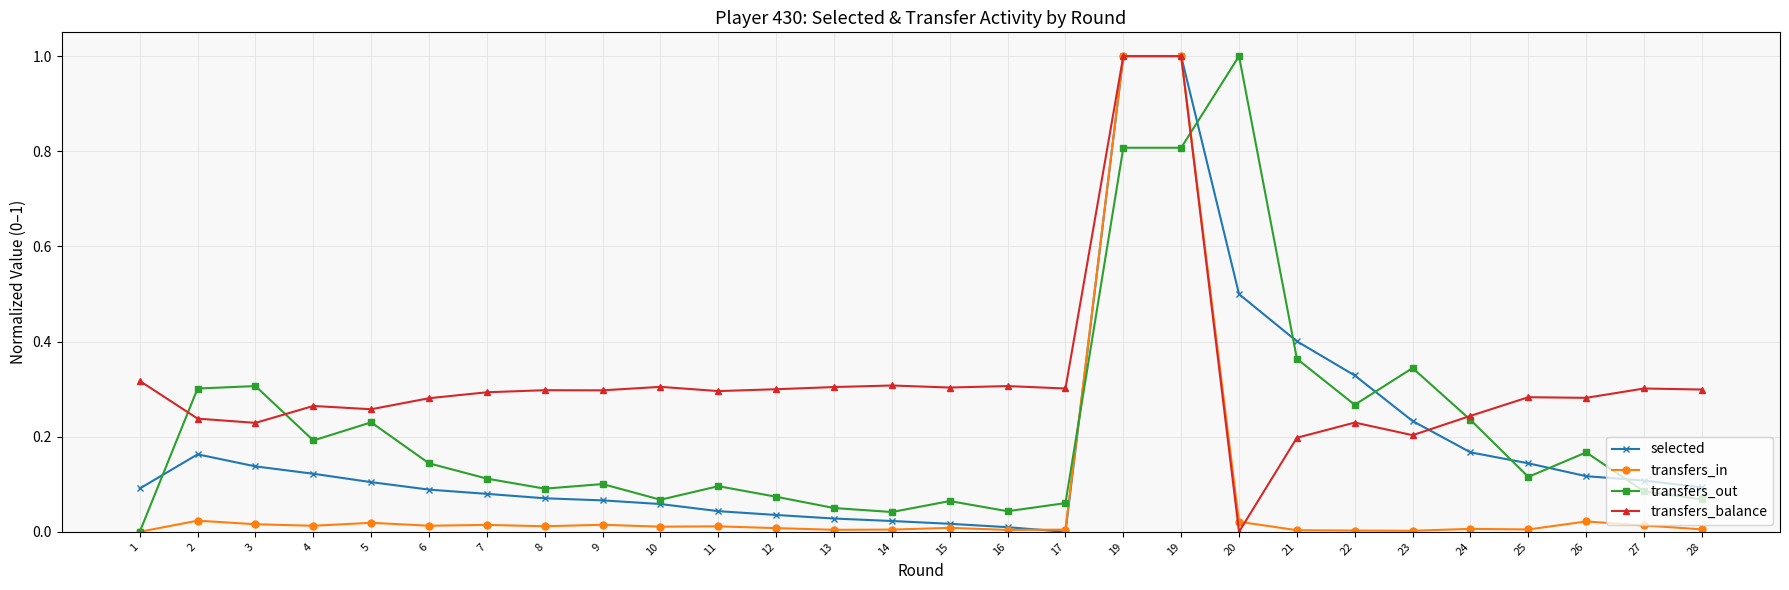

What is the total value across all series at 12?

0.4